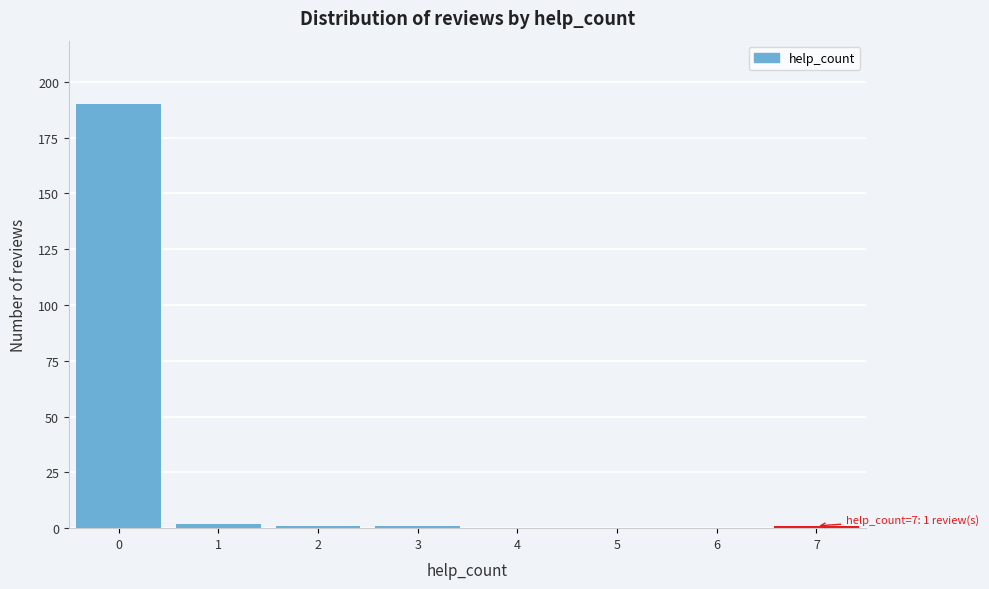

Which range on the x-axis has the tallest bar?

-0.5 to 0.5